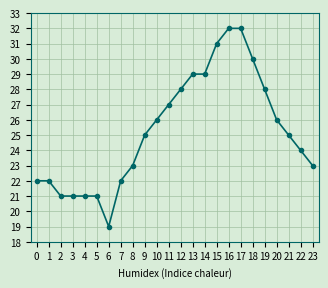

Is it true that the value at 13 is 29?

True